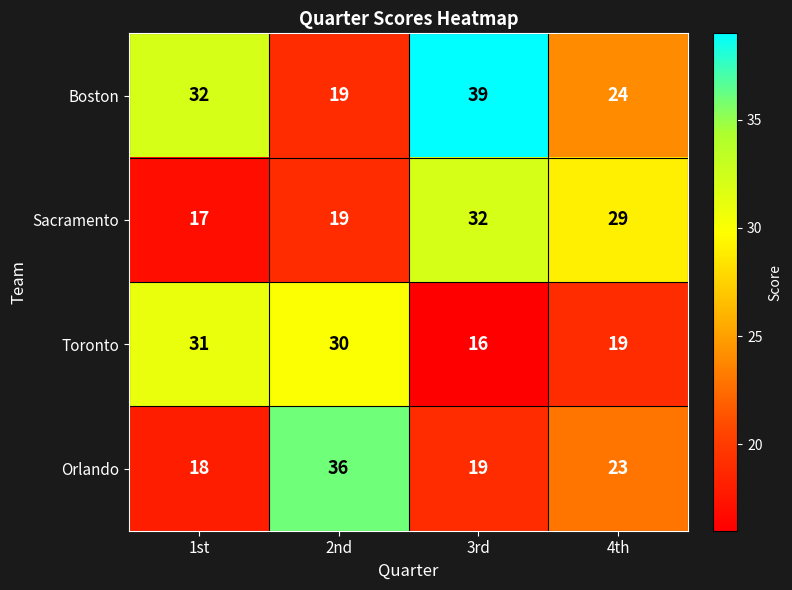

The value of Boston at 3rd is 65. True or false?

False